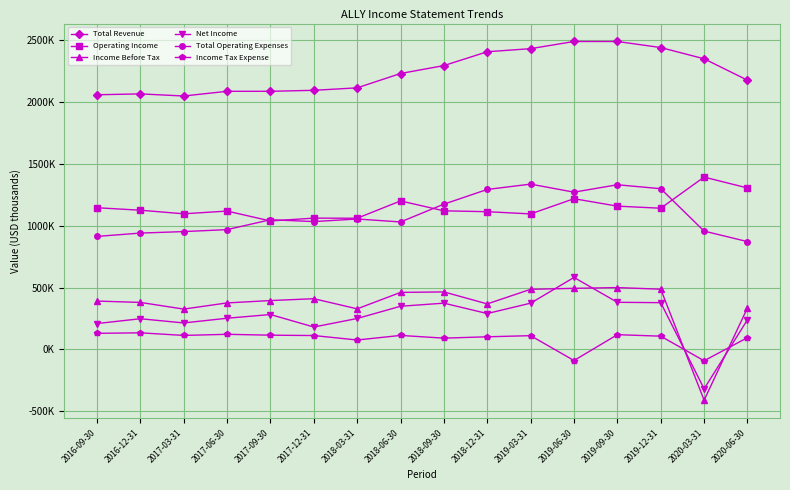

Is this an area chart (filled region under the line)?

No